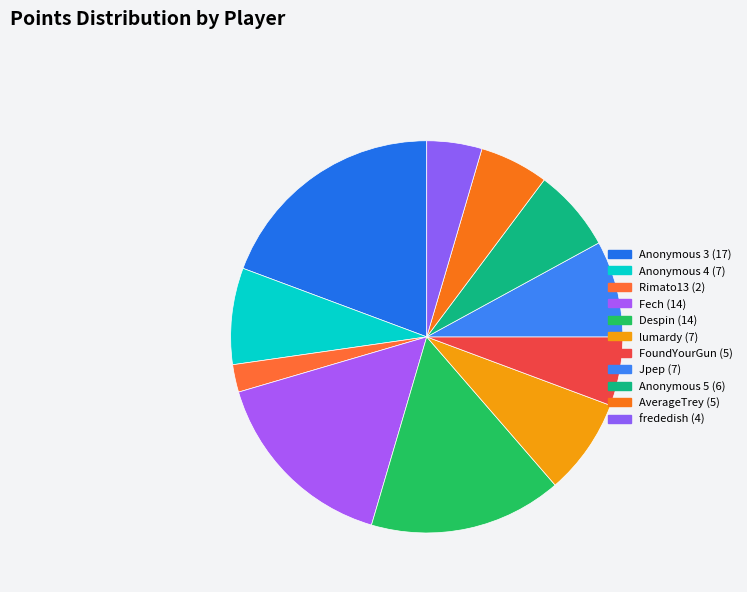

Is there any slice that represents more than half of the pie?

No